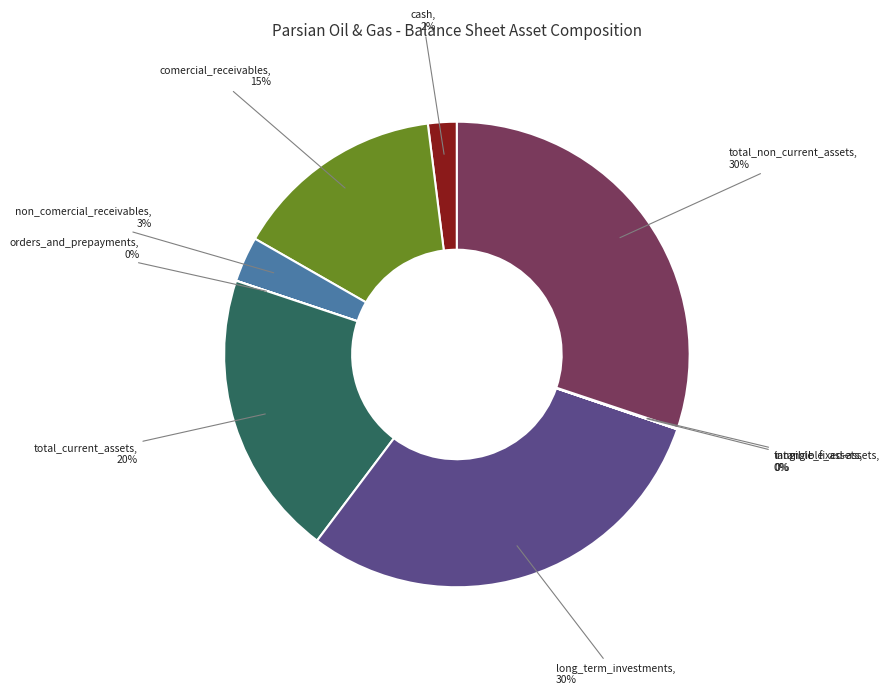

Does any single category account for the majority?

No